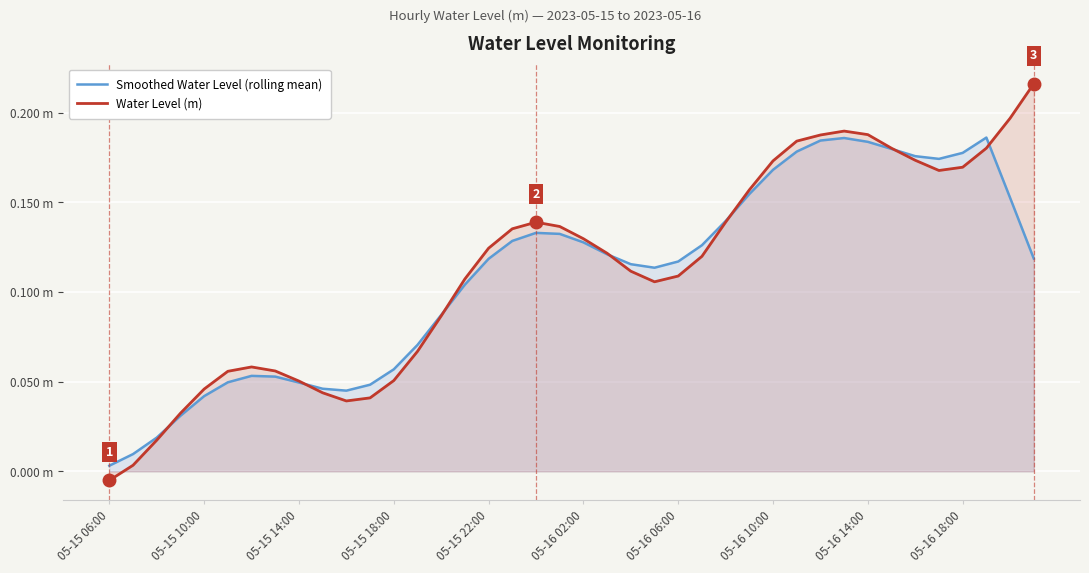

Is it true that Water Level (m) equals 0.3 at 35?

False